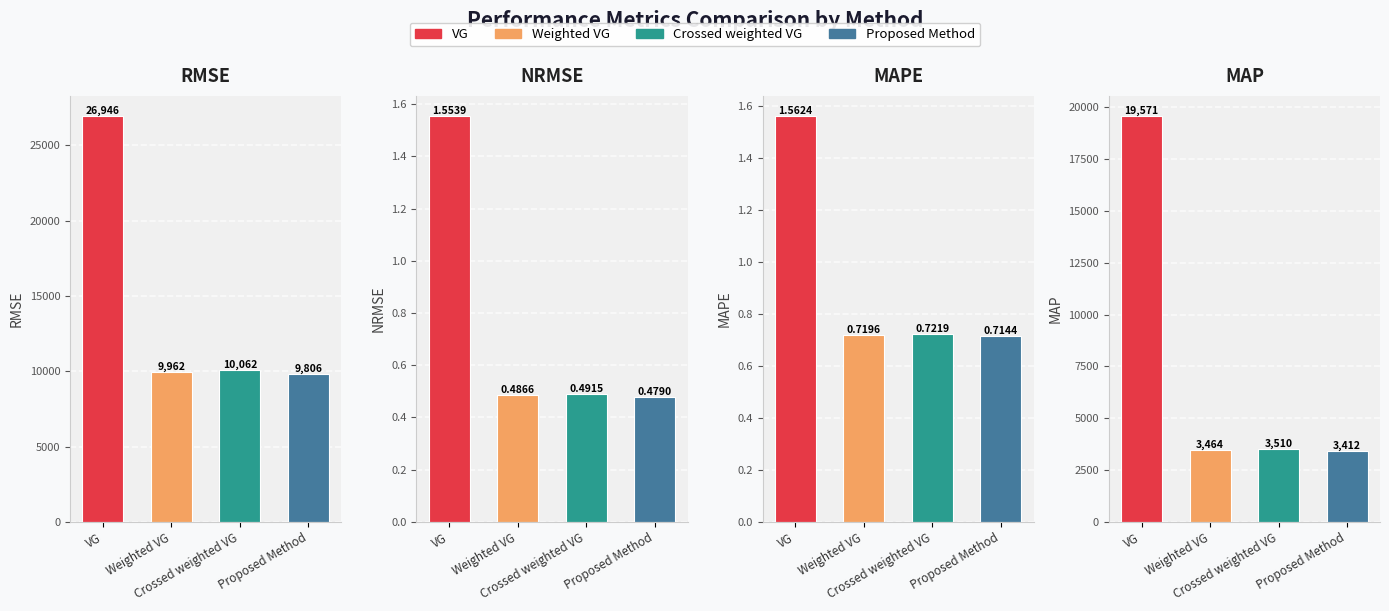

What is the label of the 1st bar from the left?

VG